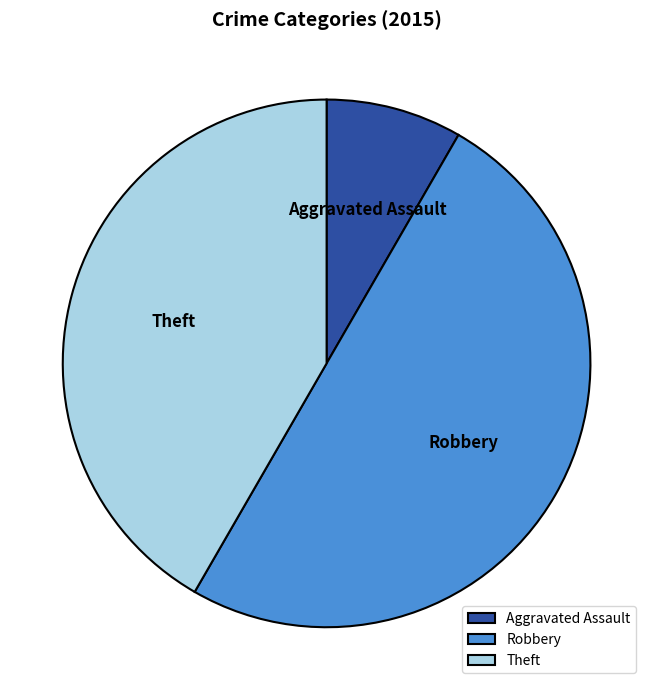

Does Theft account for over 50% of the chart?

No